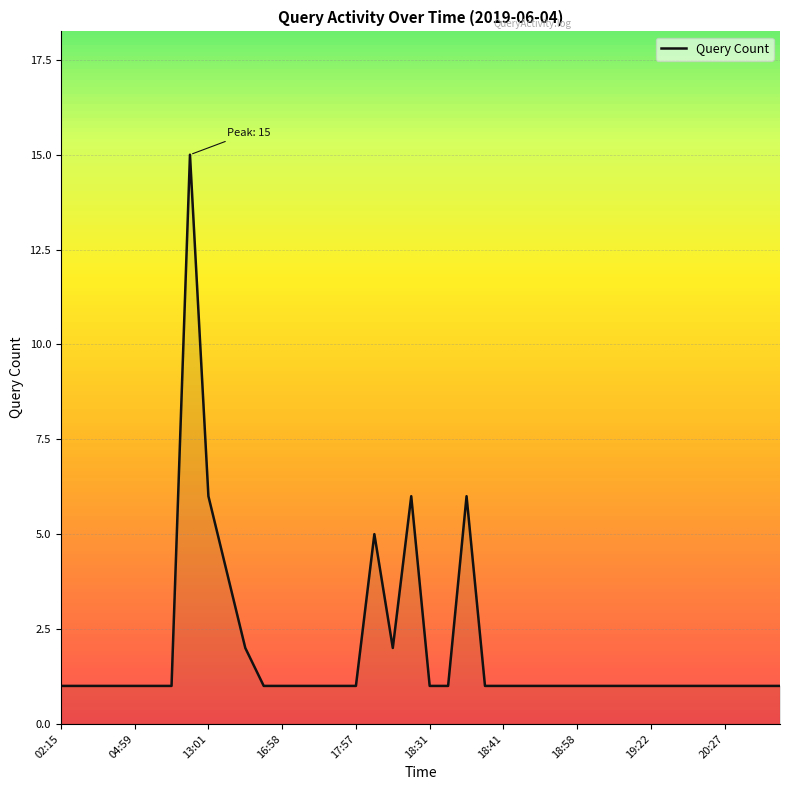

What is the maximum value shown in the chart?

15